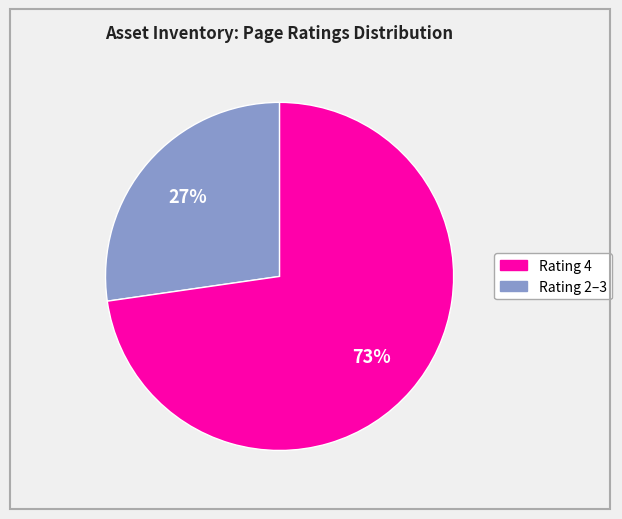

To the nearest percent, what is the average slice percentage?

50%